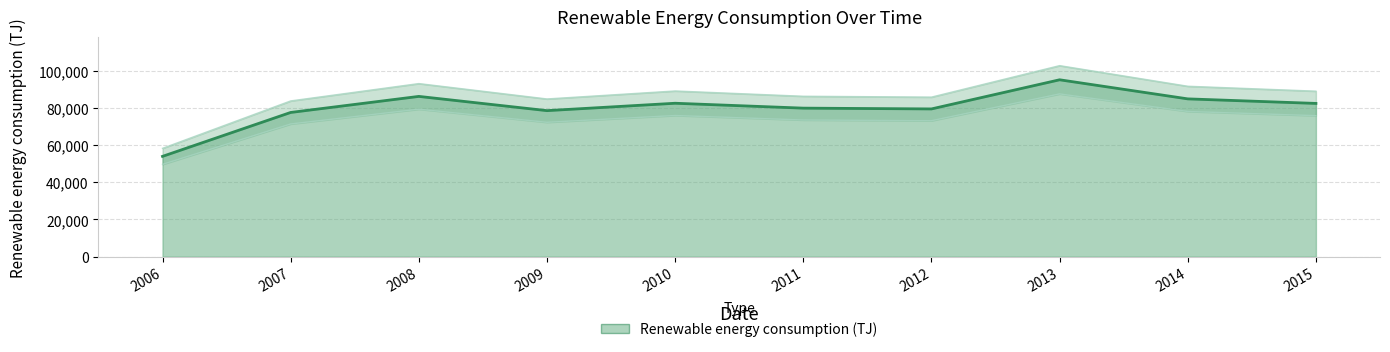

What value does the data have at 2014?

84885.6